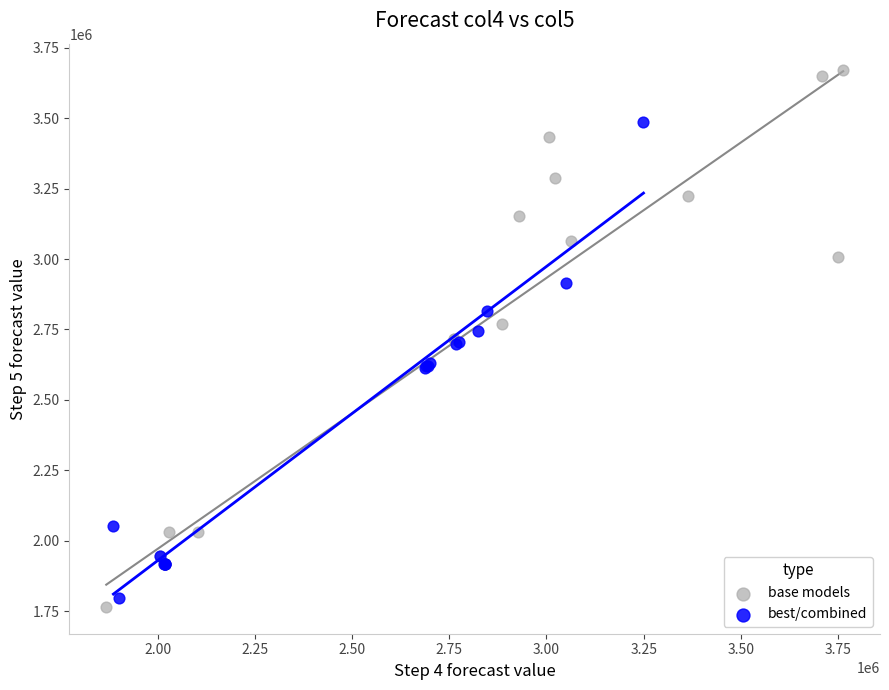

Which series contains the highest Y value?

base models